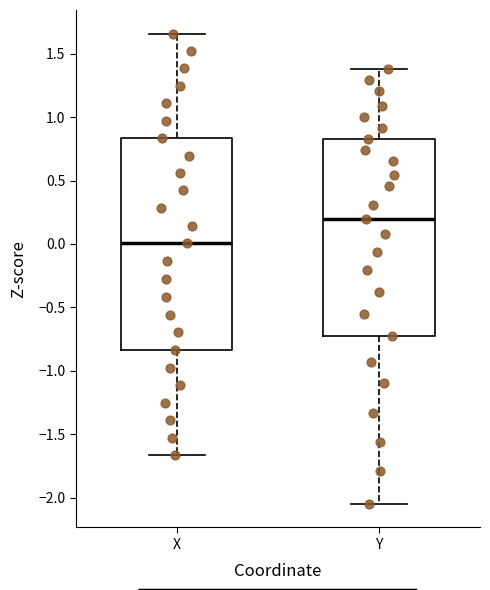

Reading left to right, read every box against the y-axis: the position of its median line, the range the box covers, and the ends of its whiskers. The values are not printed on the chart, so give them approximately, as read against the axis.

X: median 0.00, box -0.85 to 0.85, whiskers -1.65 to 1.65
Y: median 0.20, box -0.70 to 0.85, whiskers -2.05 to 1.35